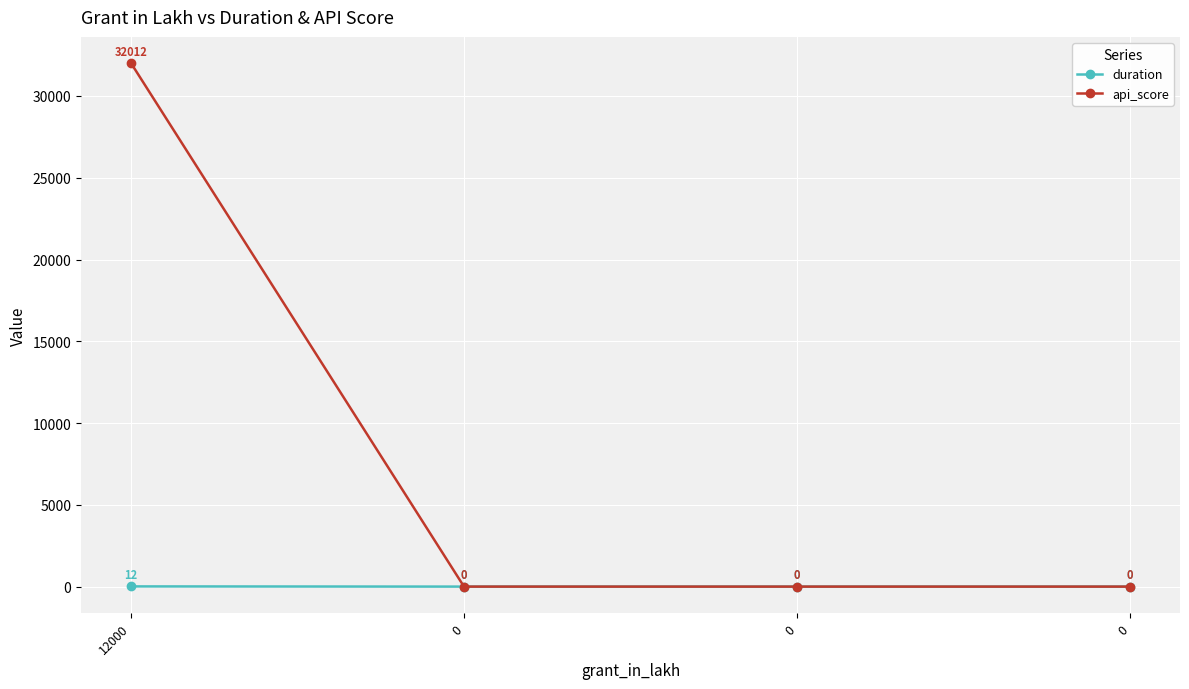

How many categories are shown in the chart?

4